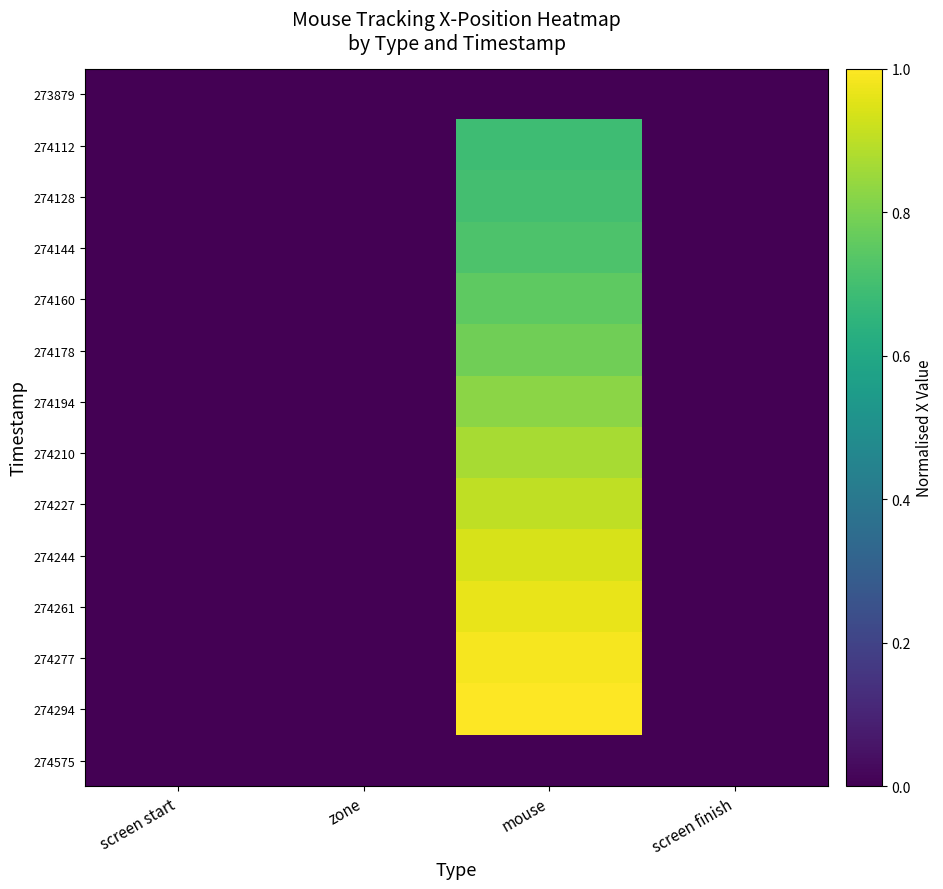

How many categories are shown in the chart?

4